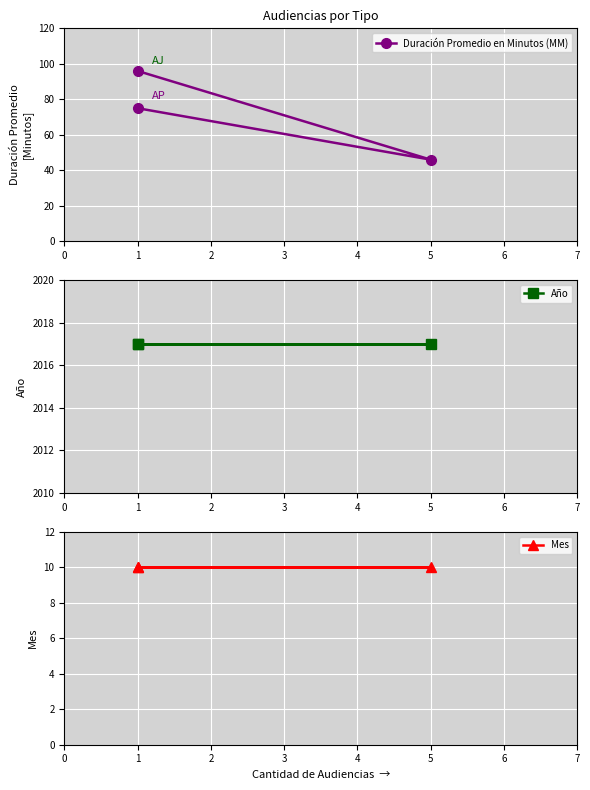

Between 0 and 2, which series saw the biggest shift?

Duración Promedio en Minutos (MM)